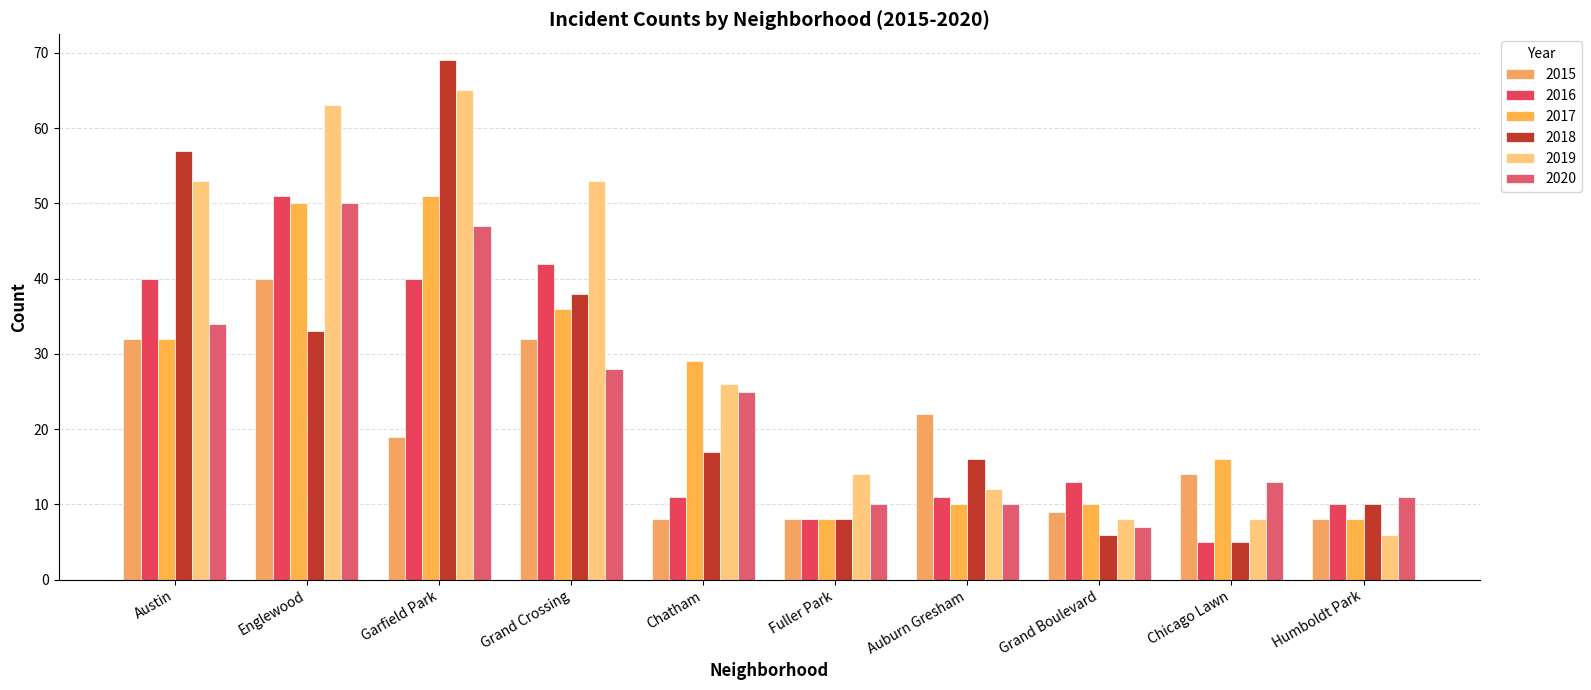

What is the difference between the maximum and minimum values in the 2016 series?

46